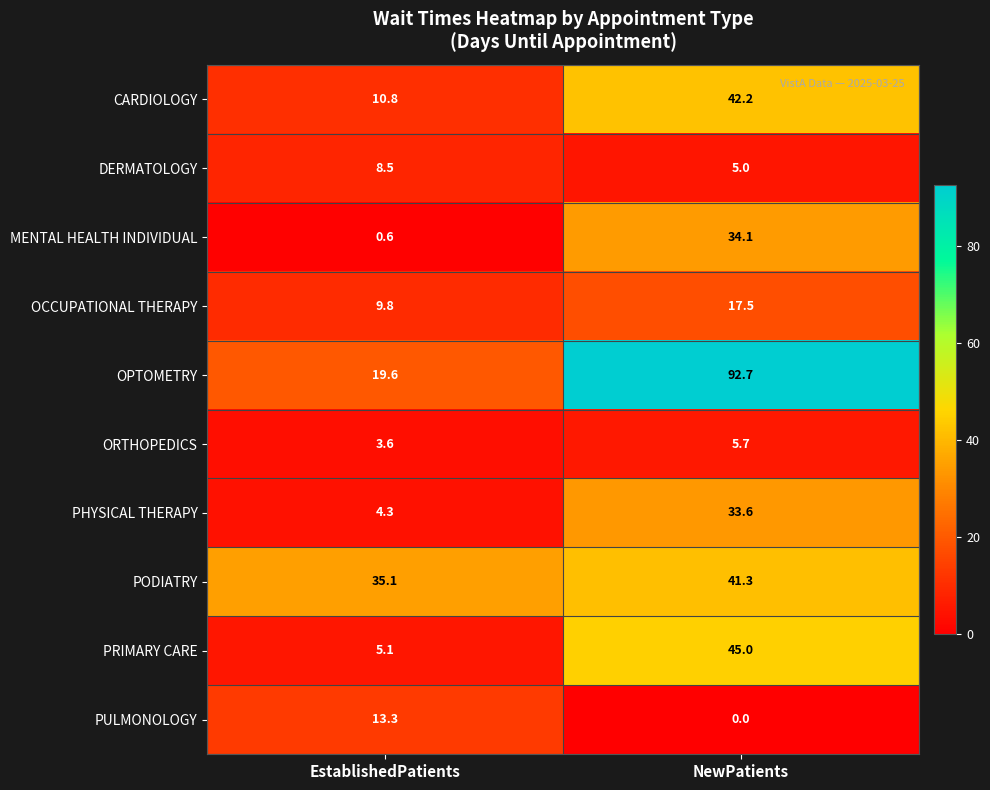

Reading right to left, list all the values displayed in this chart.

CARDIOLOGY: NewPatients=42.2	EstablishedPatients=10.8
DERMATOLOGY: NewPatients=5.0	EstablishedPatients=8.5
MENTAL HEALTH INDIVIDUAL: NewPatients=34.1	EstablishedPatients=0.6
OCCUPATIONAL THERAPY: NewPatients=17.5	EstablishedPatients=9.8
OPTOMETRY: NewPatients=92.7	EstablishedPatients=19.6
ORTHOPEDICS: NewPatients=5.7	EstablishedPatients=3.6
PHYSICAL THERAPY: NewPatients=33.6	EstablishedPatients=4.3
PODIATRY: NewPatients=41.3	EstablishedPatients=35.1
PRIMARY CARE: NewPatients=45.0	EstablishedPatients=5.1
PULMONOLOGY: NewPatients=0.0	EstablishedPatients=13.3